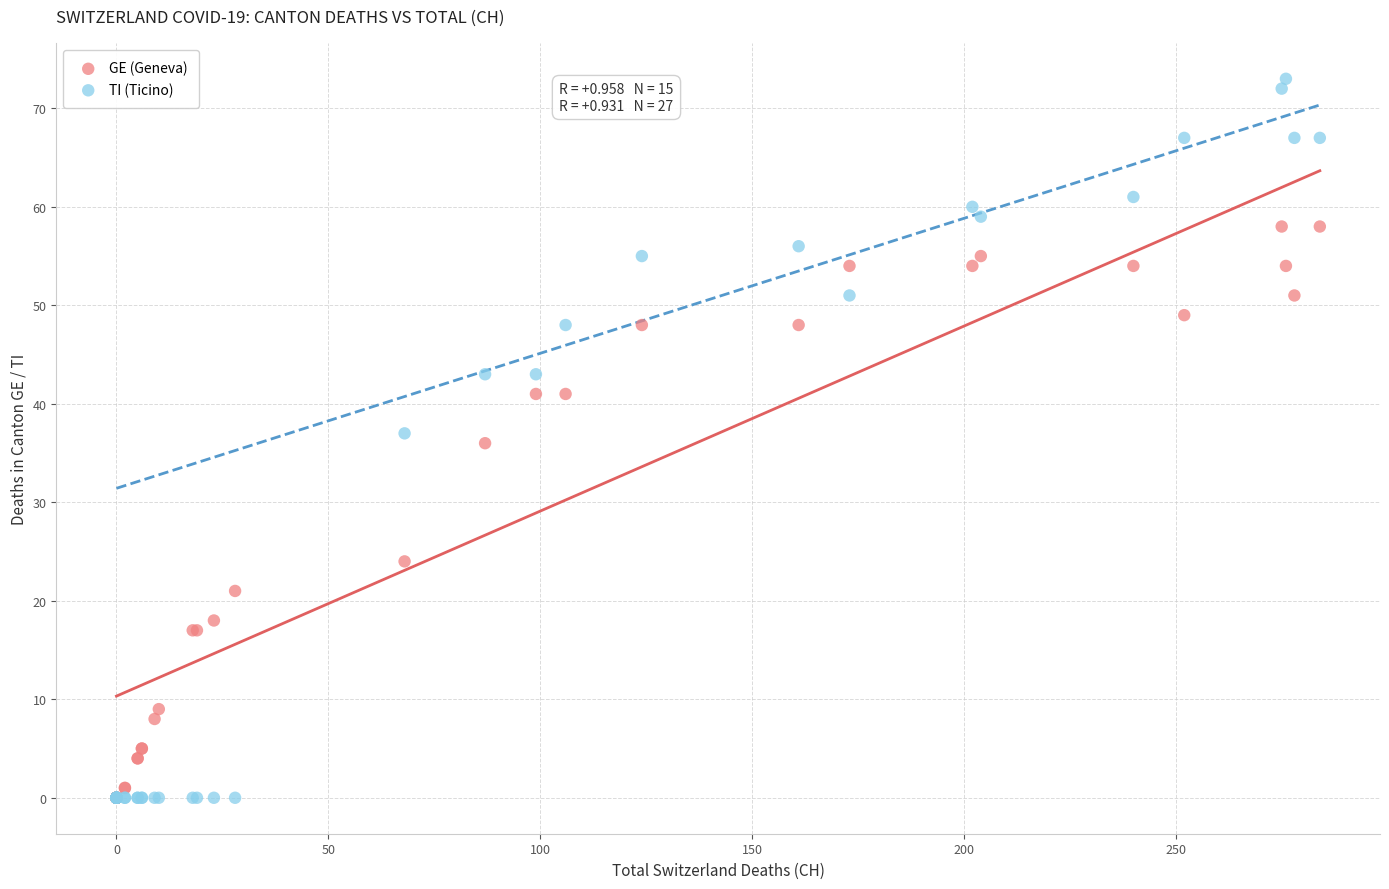

In the GE (Geneva) series, what Y value is closest to 29?

24